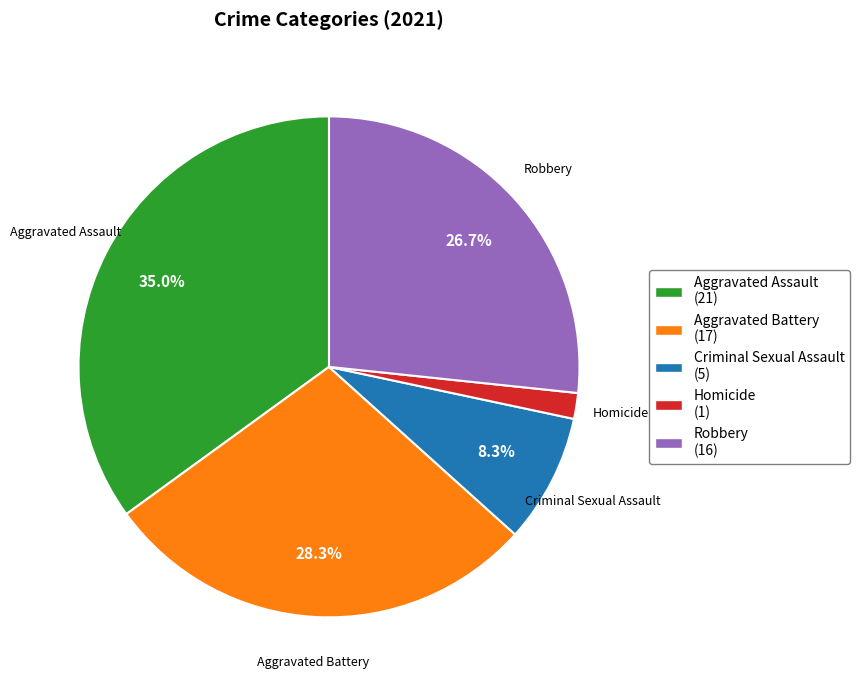

Combined, do Aggravated Battery (17) and Robbery (16) account for over 50%?

Yes